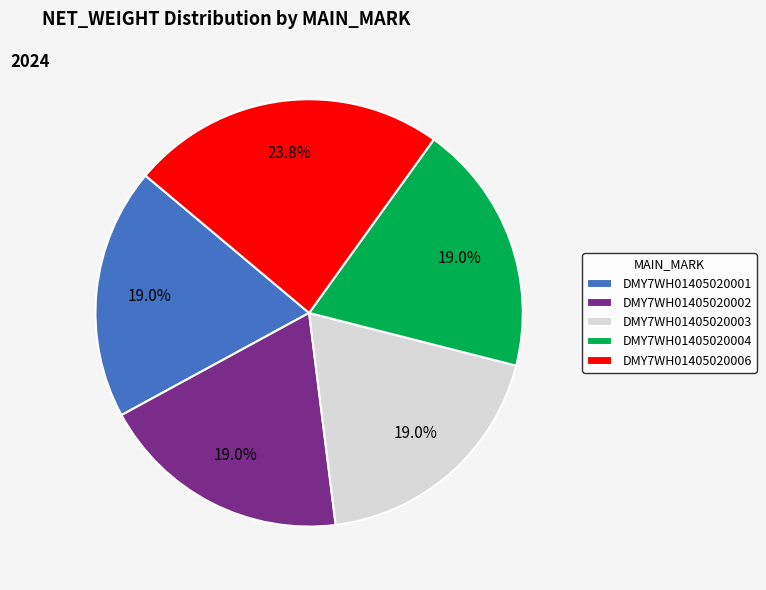

True or false: DMY7WH01405020003 accounts for 19% of the total.

True